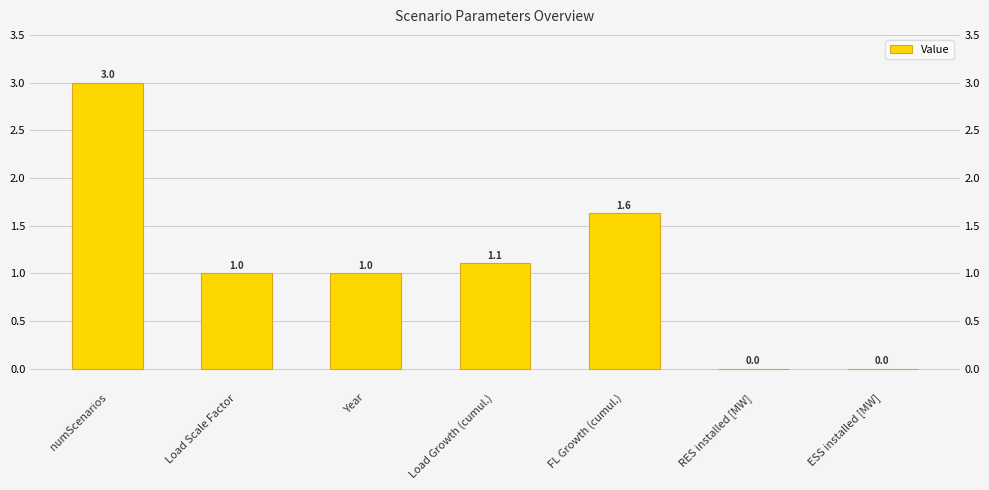

What is the label of the 1st bar from the right?

ESS installed [MW]